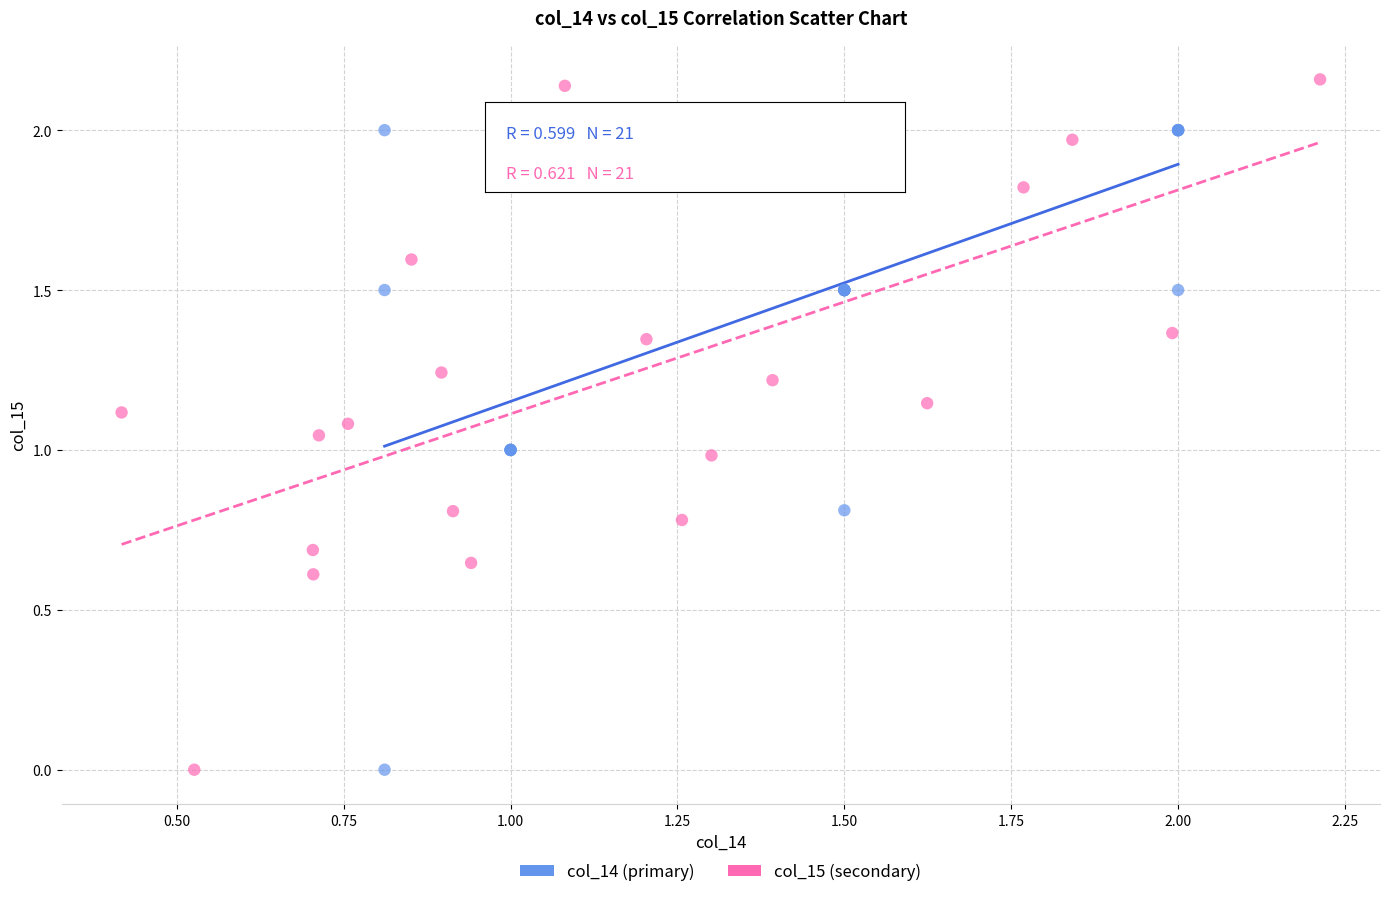

Which series reaches the maximum Y coordinate?

col_15 (secondary)